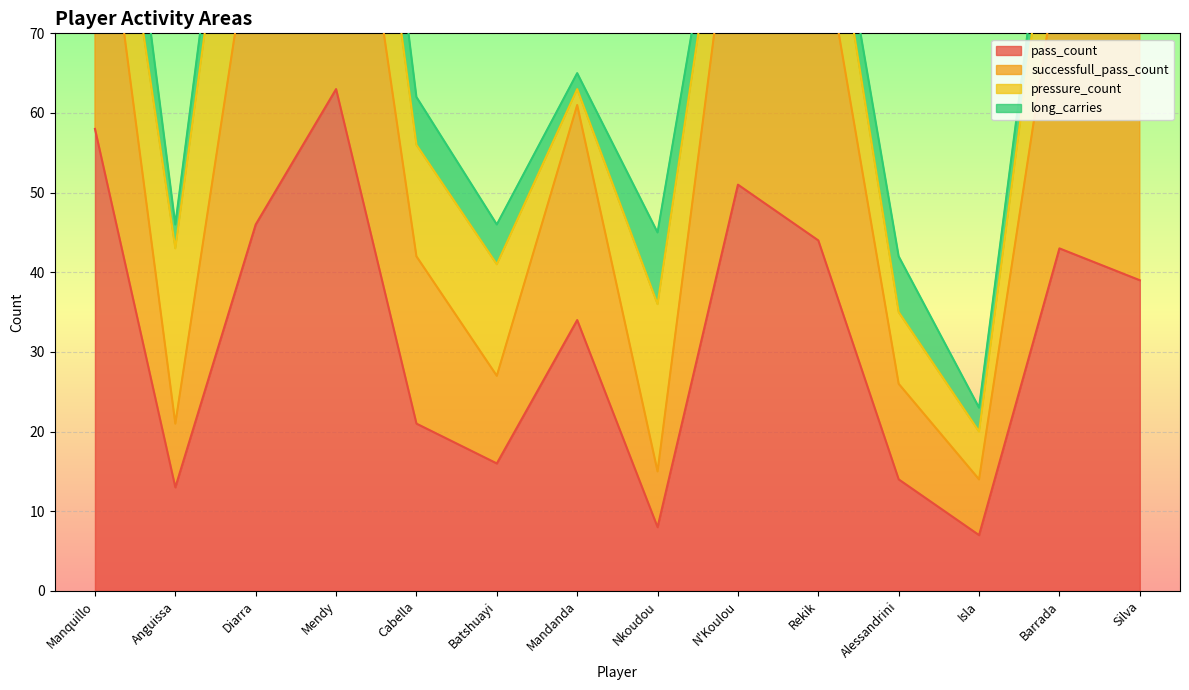

The value of pass_count at Rekik is 73. True or false?

False